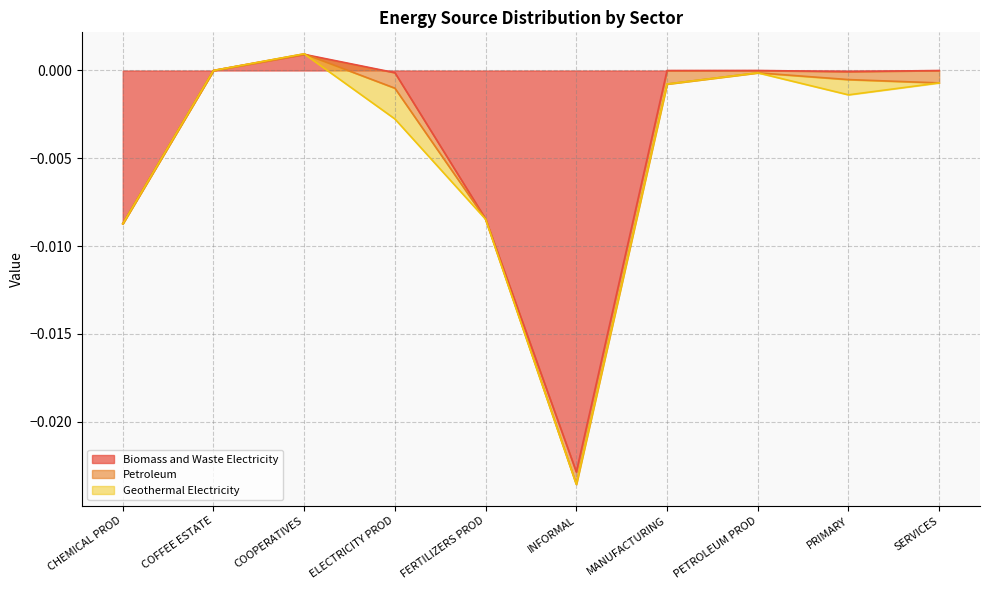

Is it true that Biomass and Waste Electricity equals -0.0 at ELECTRICITY PROD?

True